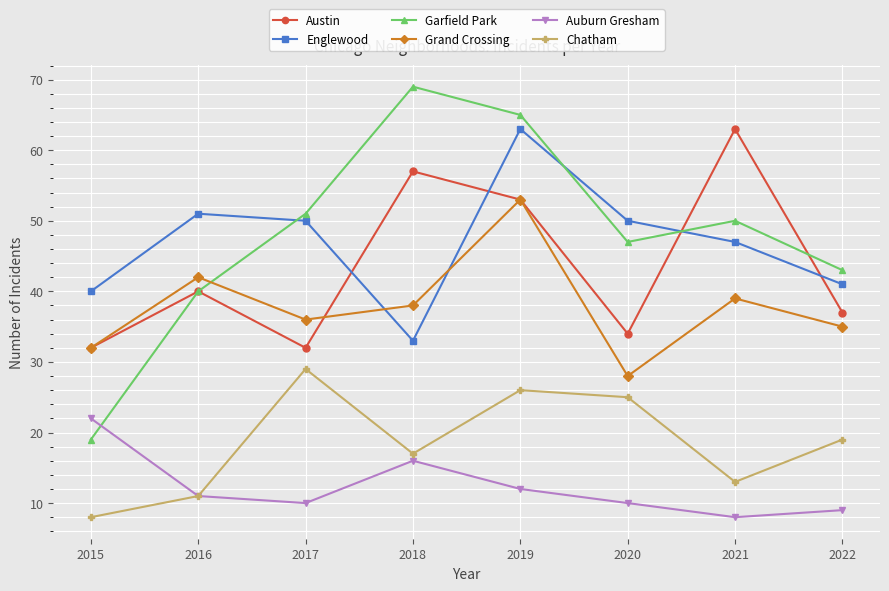

What is the spread (max minus min) of values at 2022?

34